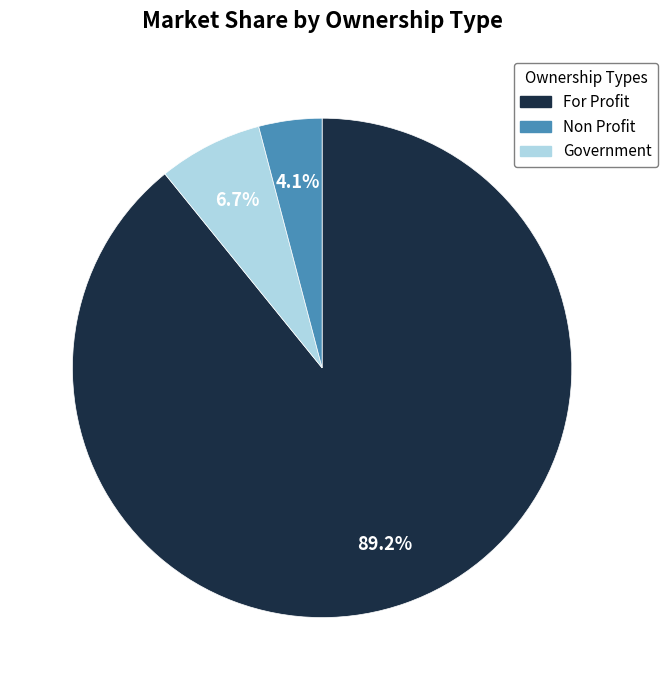

Which slice represents more than half of the pie?

For Profit